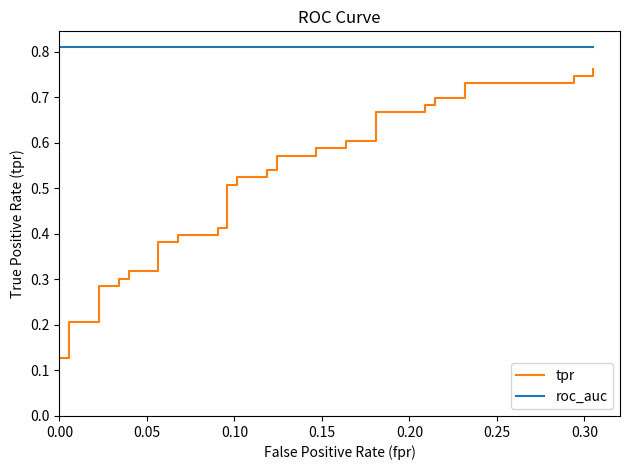

Which series has the widest spread of values?

tpr